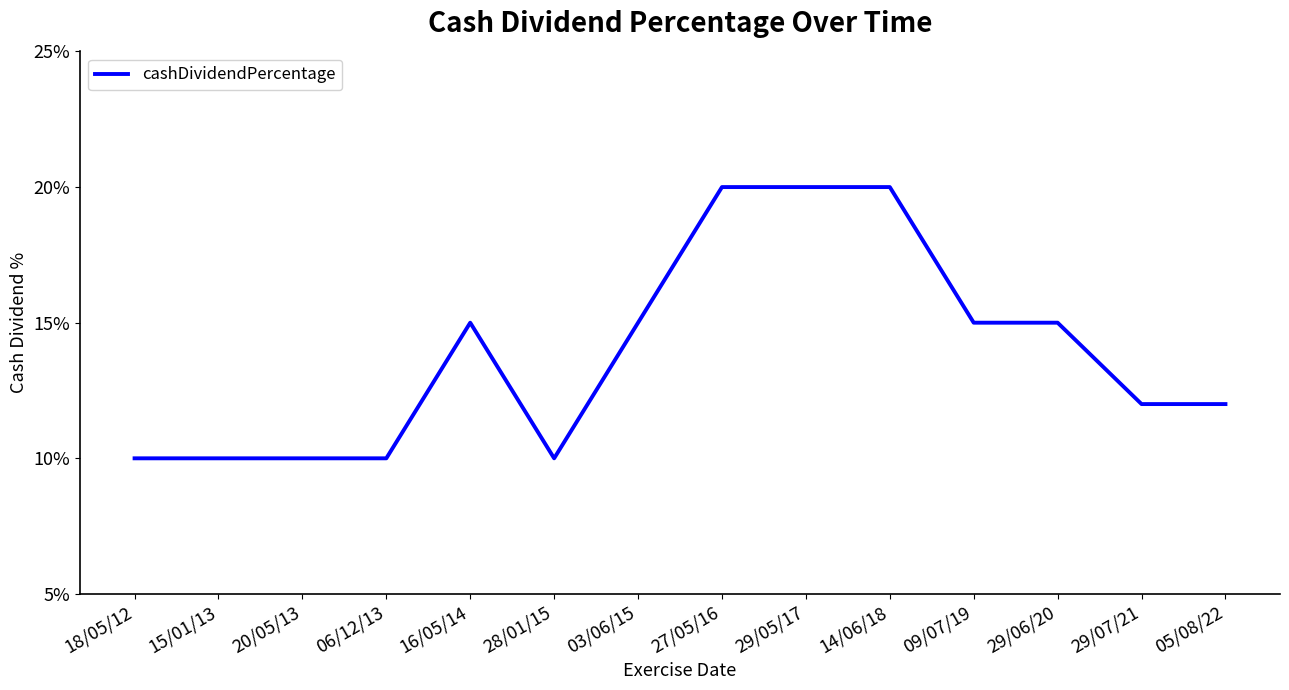

Does the chart display data point markers on the line(s)?

No